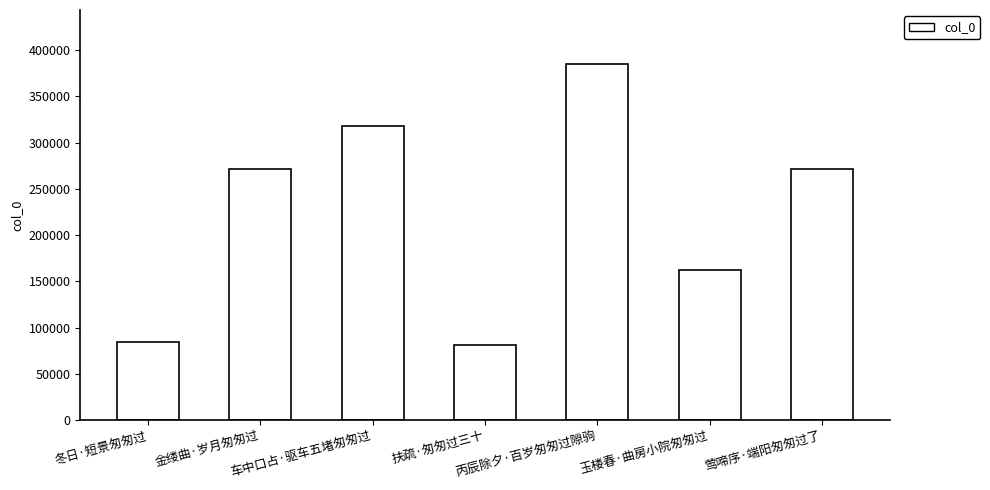

What is the change in value from 冬日·短景匆匆过 to 玉楼春·曲房小院匆匆过?

+78079